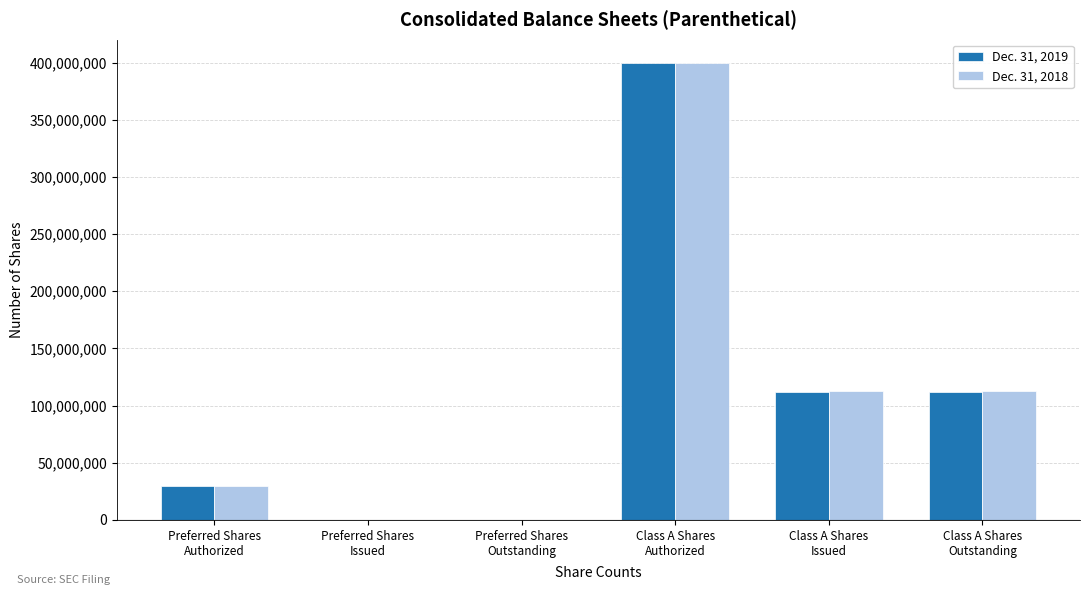

True or false: Dec. 31, 2018 has a value of 195672027 at Class A Shares
Outstanding.

False